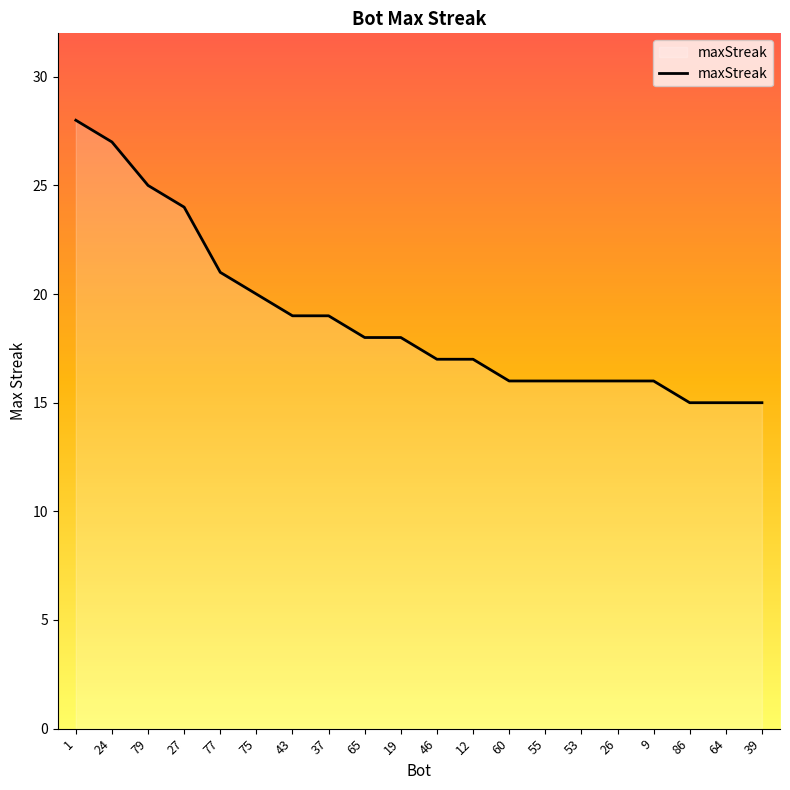

Is it true that the value at 53 is 25?

False